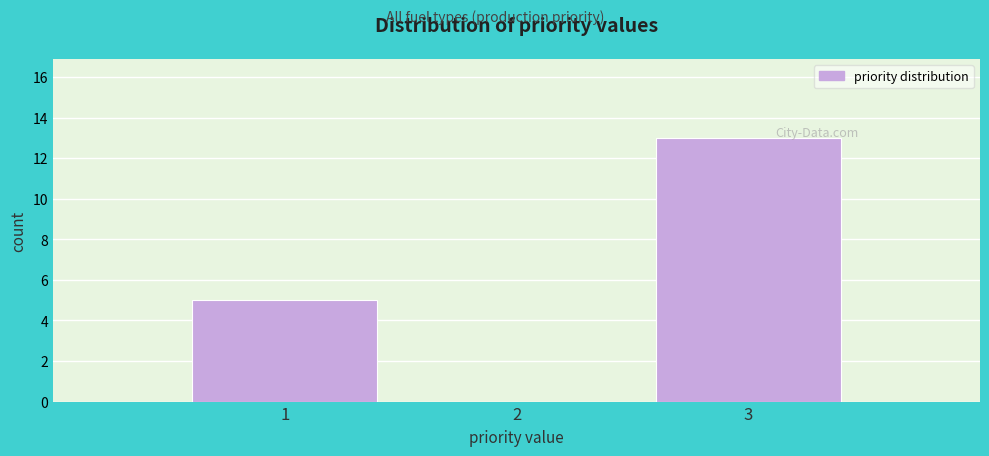

Reading left to right, transcribe this chart: for each bar, give the range it covers on the x-axis and its height. The values are not printed on the chart, so give them approximately, as read against the axis.

0.5 to 1.5: 5
1.5 to 2.5: 0
2.5 to 3.5: 13